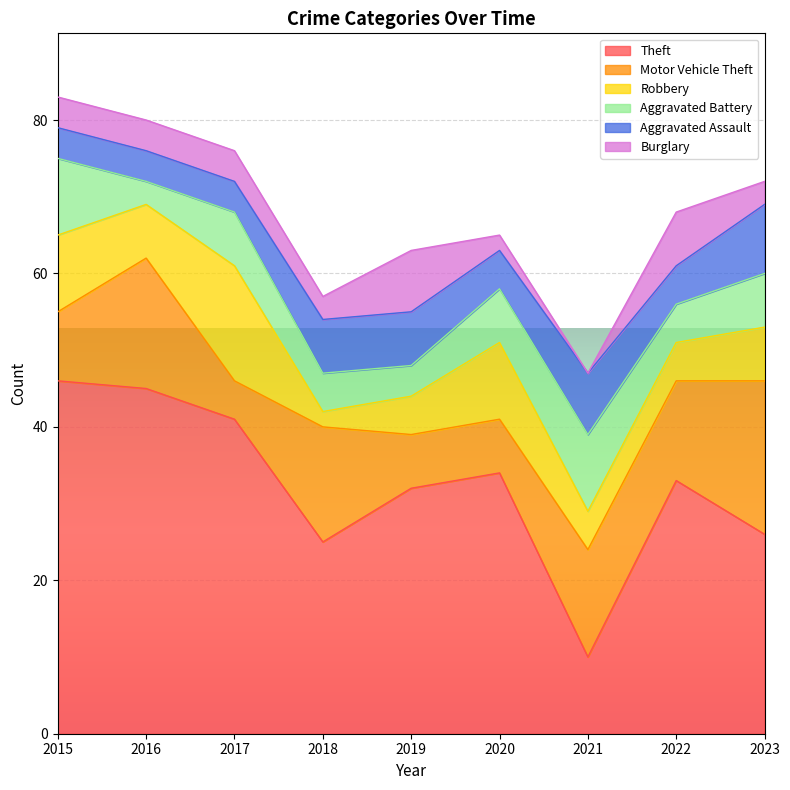

What is the value of the Motor Vehicle Theft point at the 1st from the left?

9